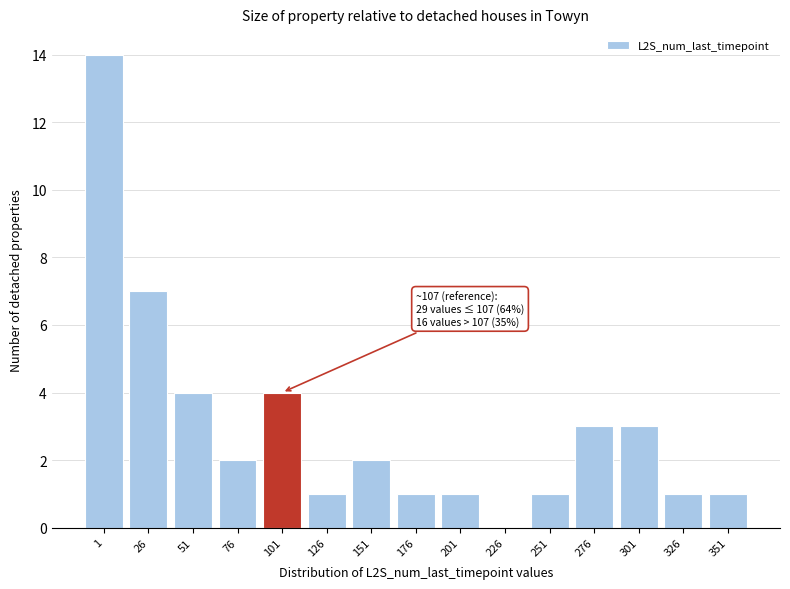

Reading right to left, transcribe all the data shown in this chart.

351=1	326=1	301=3	276=3	251=1	226=0	201=1	176=1	151=2	126=1	101=4	76=2	51=4	26=7	1=14